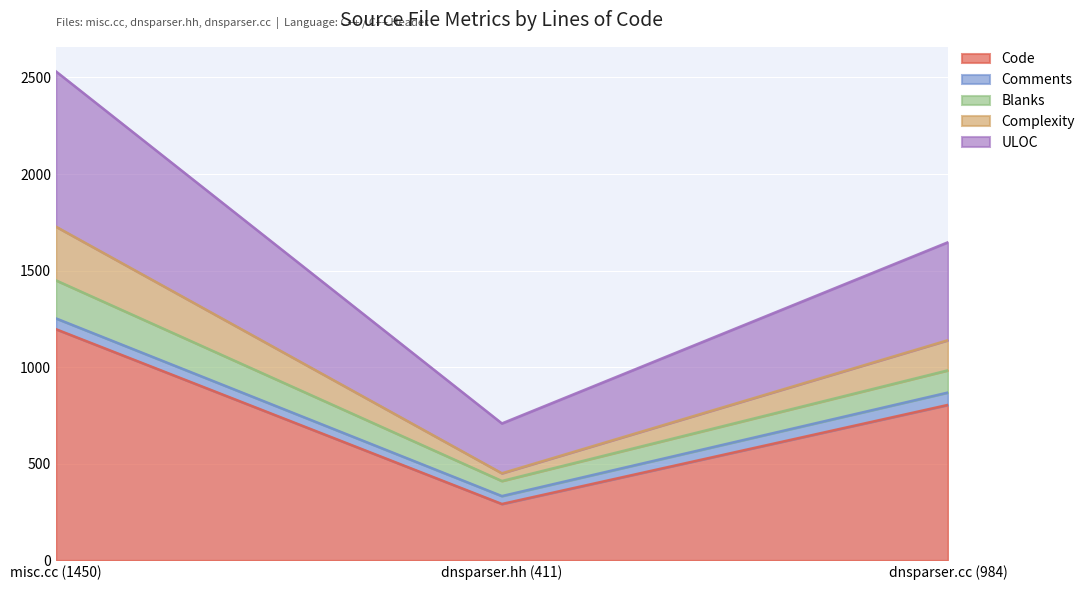

True or false: Code has a value of 283 at misc.cc (1450).

False